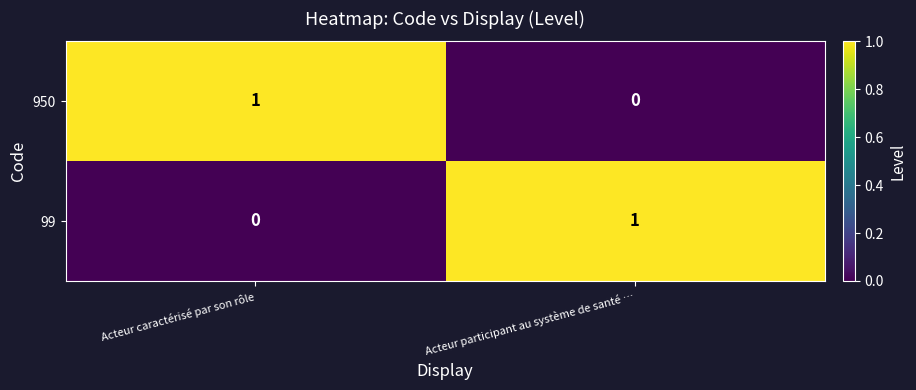

Rank the series at Acteur caractérisé par son rôle from highest to lowest value.

950, 99